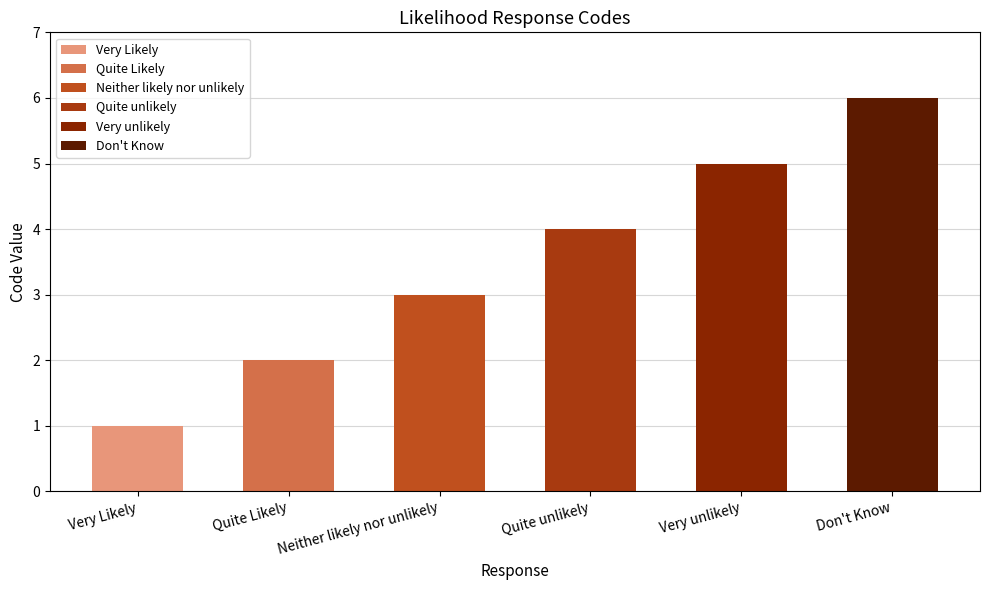

The chart shows a value of 3 at Neither likely nor unlikely. True or false?

True